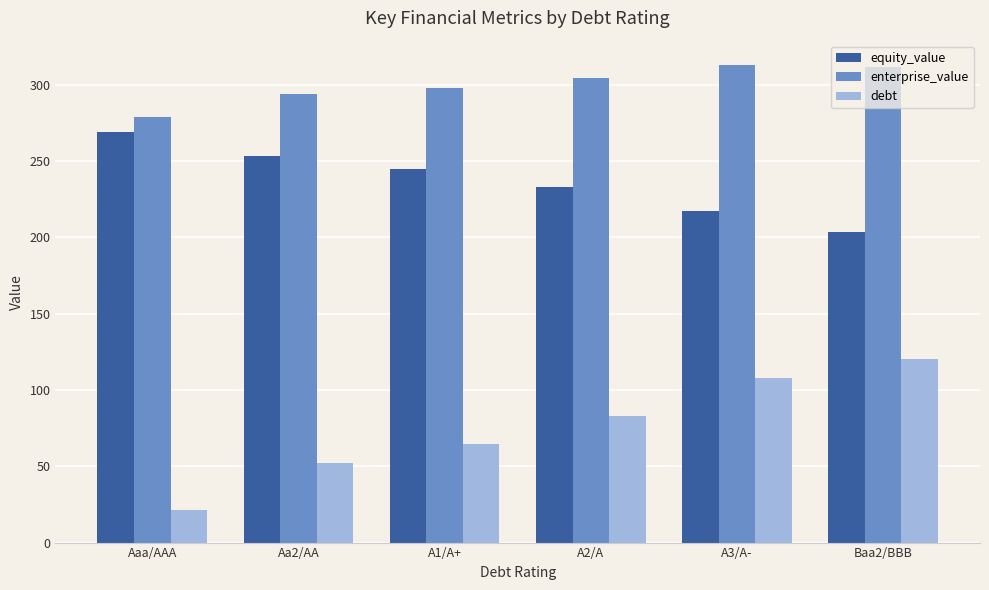

List the labels in order of debt value, smallest first.

Aaa/AAA, Aa2/AA, A1/A+, A2/A, A3/A-, Baa2/BBB